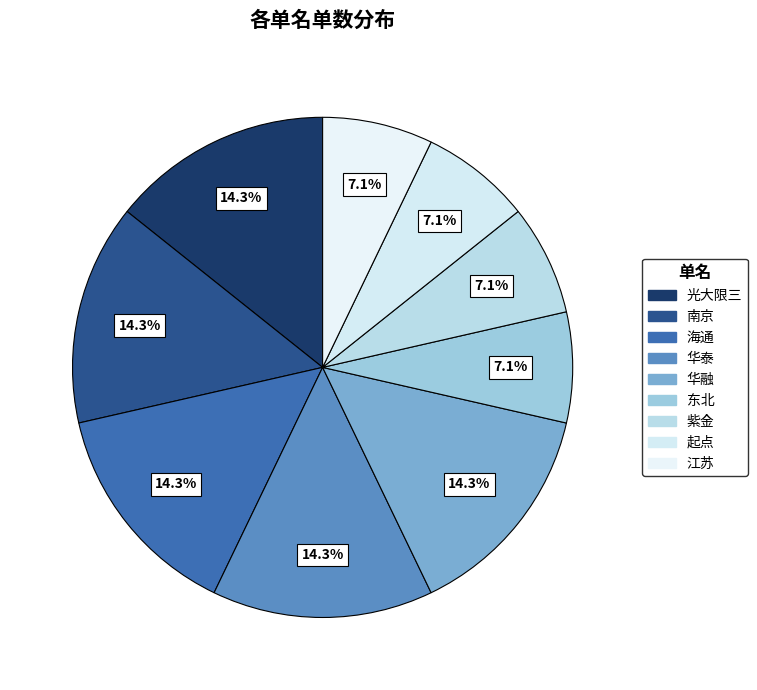

Does 紫金 represent more than half of the total?

No